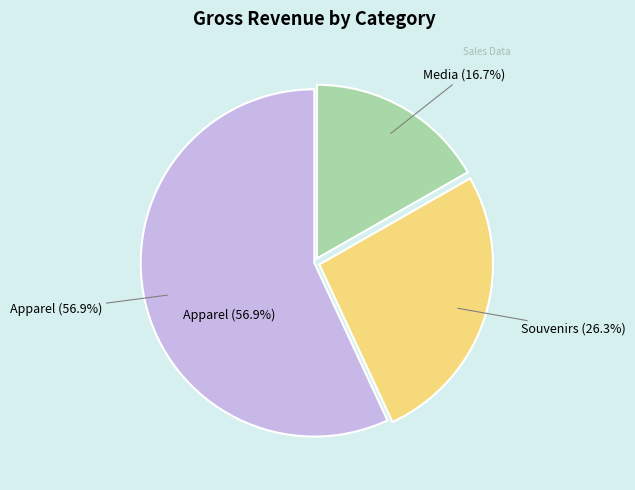

Combined, do Media and Souvenirs account for over 50%?

No